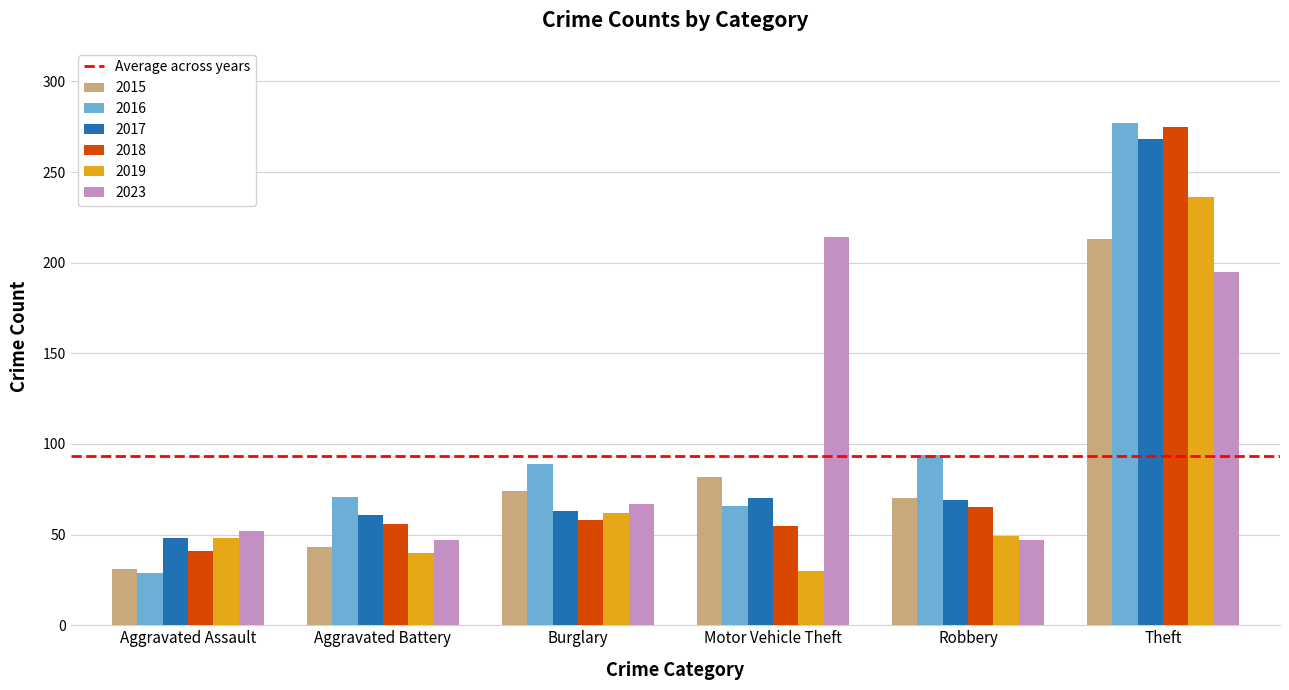

Which series has the largest range (max minus min)?

2016